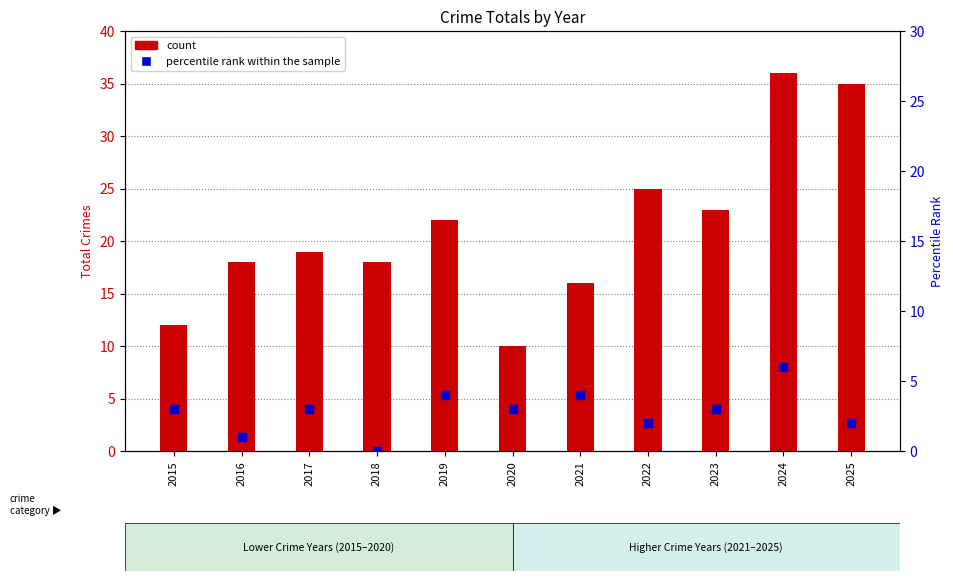

At how many categories does at least one series exceed 25?

2